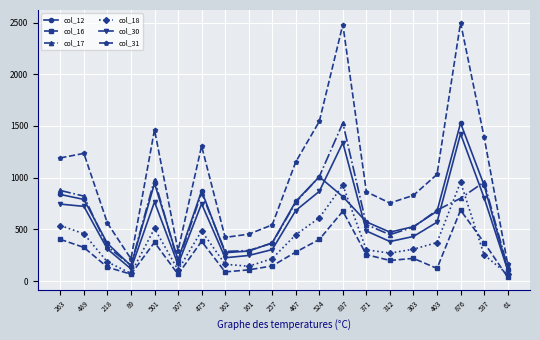

What is the label of the 2nd point from the left?

489